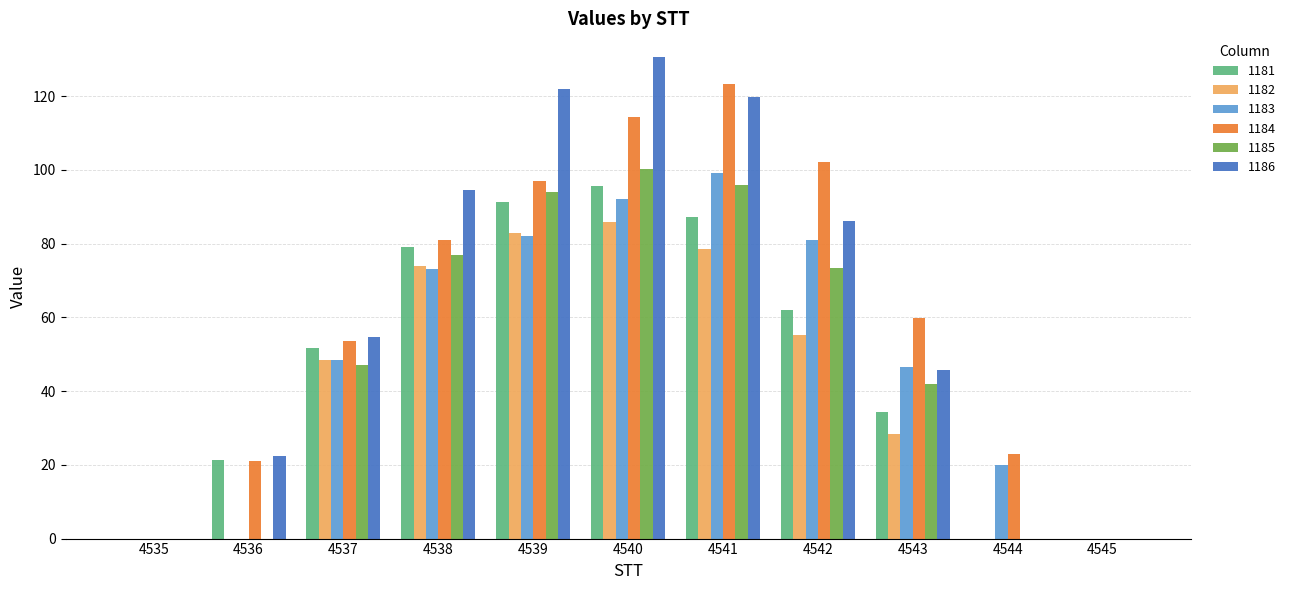

How many groups of bars are there?

11